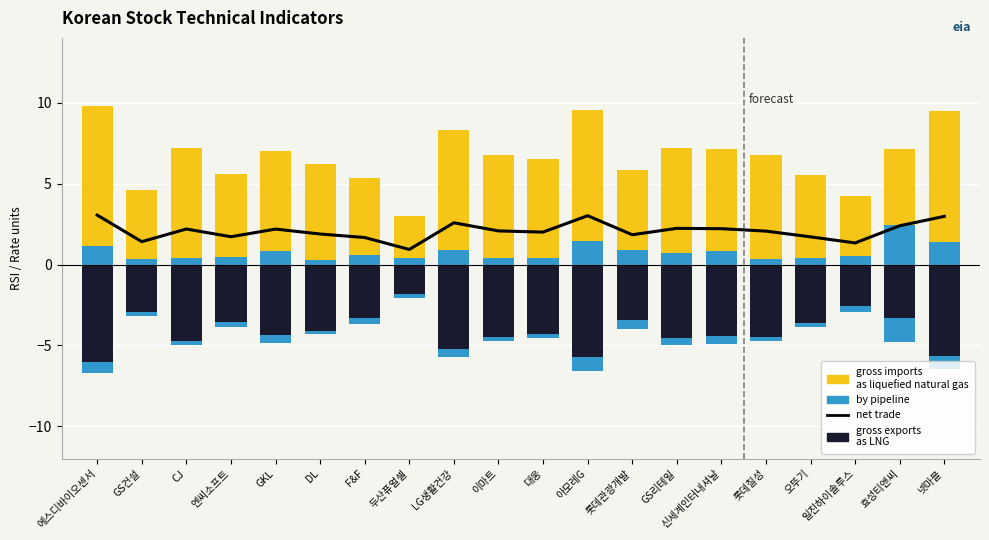

At how many categories does at least one series exceed 8?

4